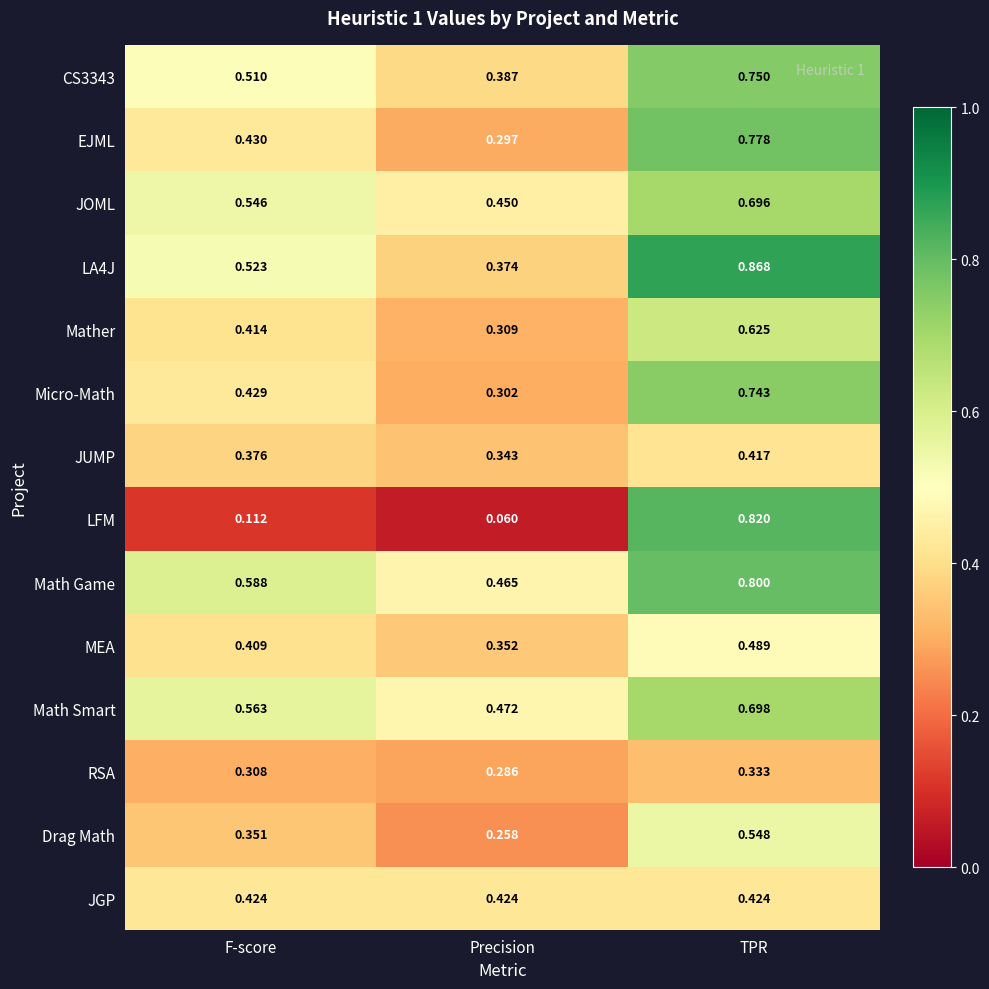

Count the number of categories in the chart.

3